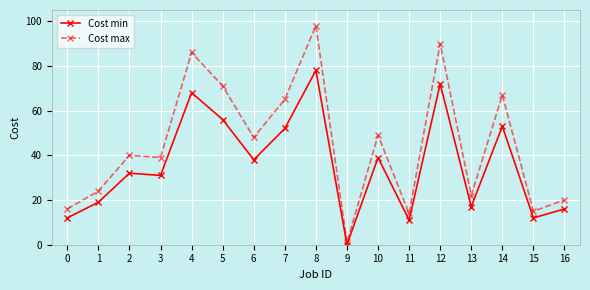

Where is the first local minimum for Cost min?

3